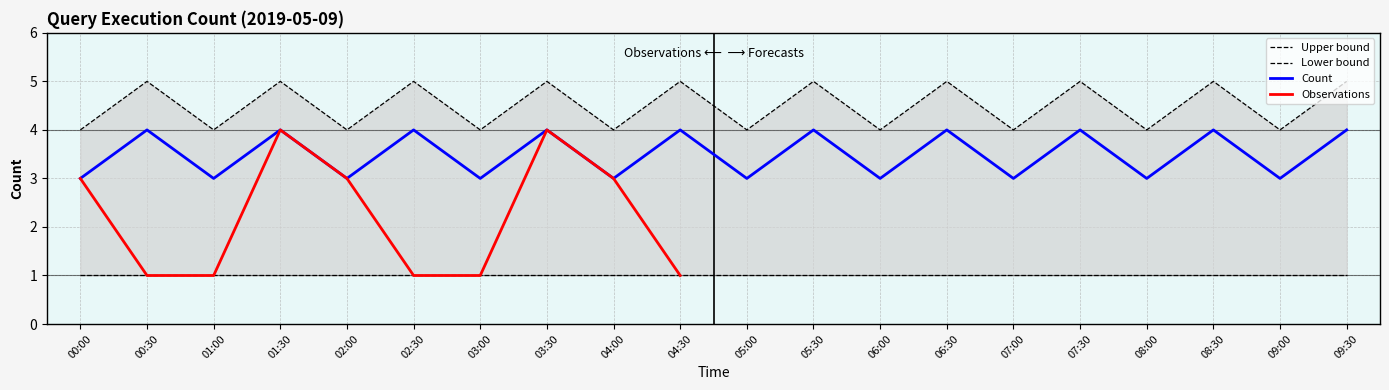

Read the value at 06:30.

5